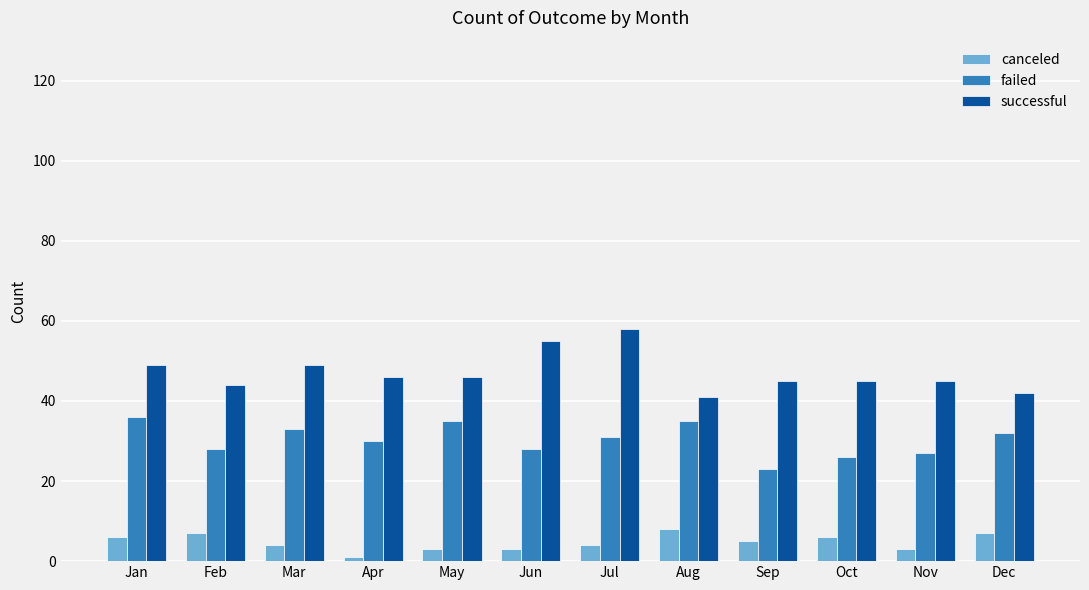

List the series in order of their overall mean, lowest first.

canceled, failed, successful